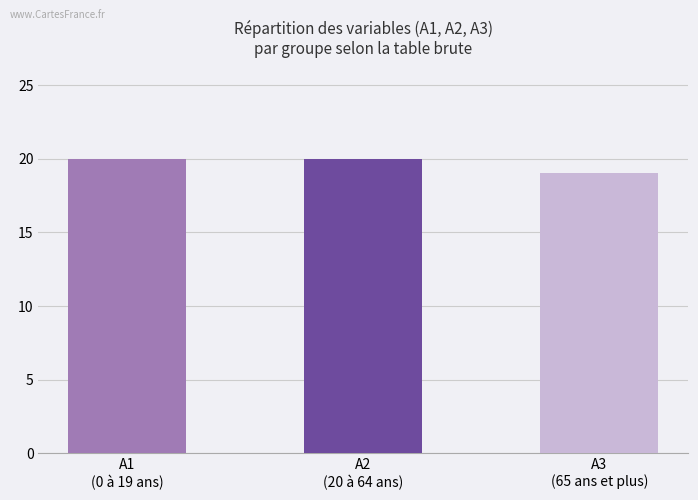

How many data points are less than 20?

1